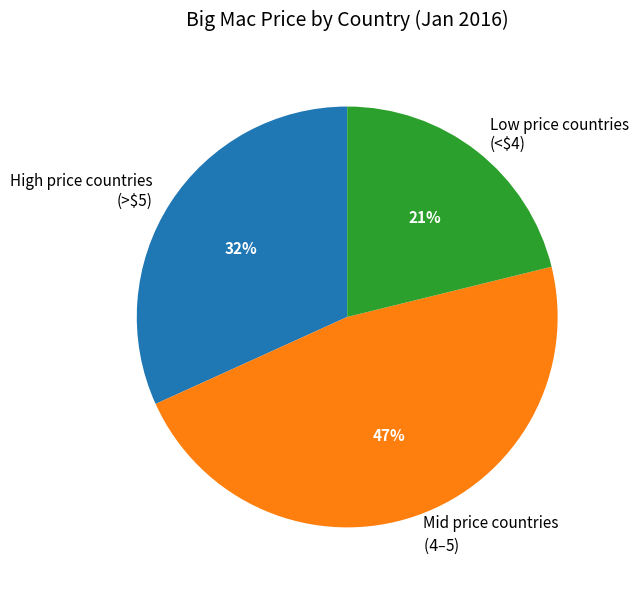

True or false: Low price countries (<$4) accounts for 27% of the total.

False